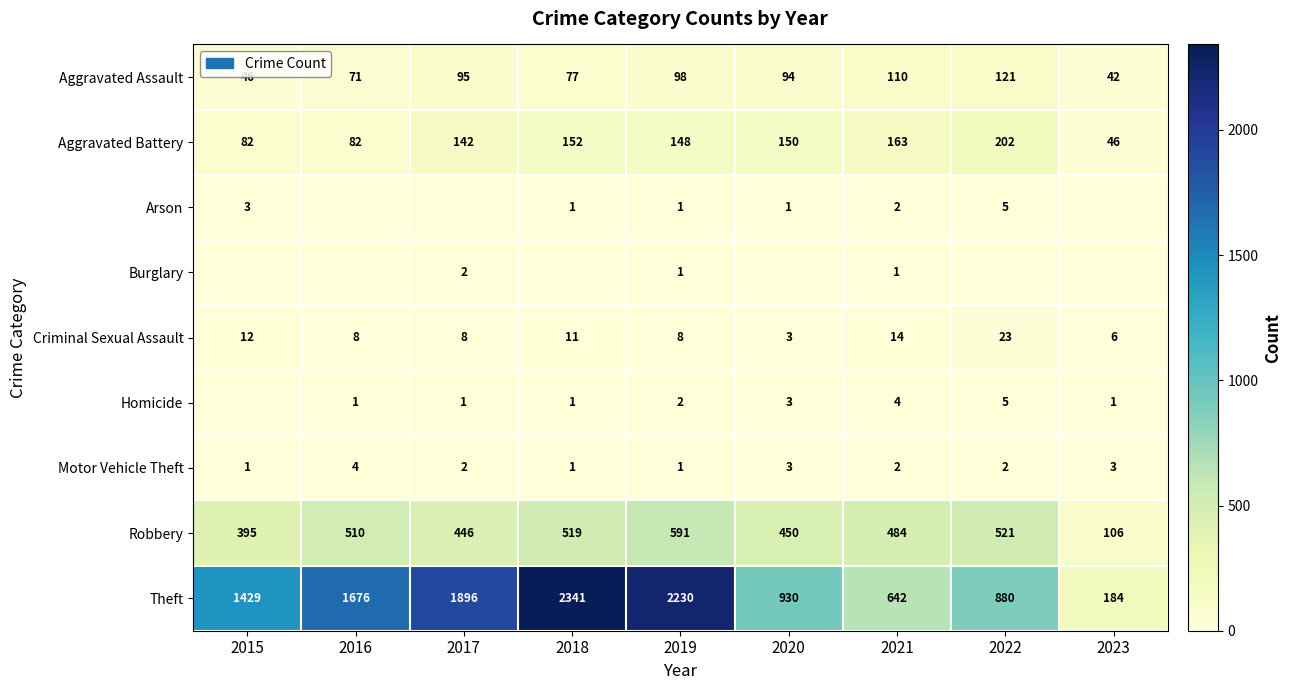

What is the difference between the Criminal Sexual Assault values at 2019 and 2021?

6